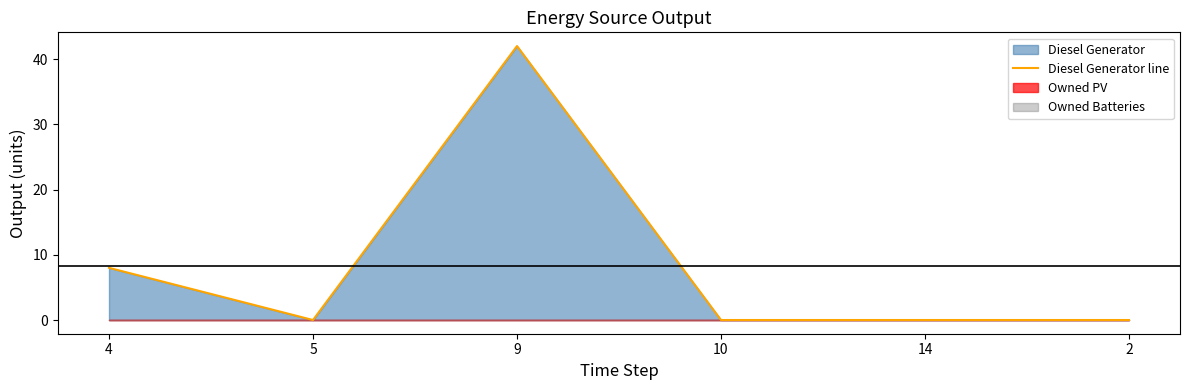

Which category has the highest value across all series?

9